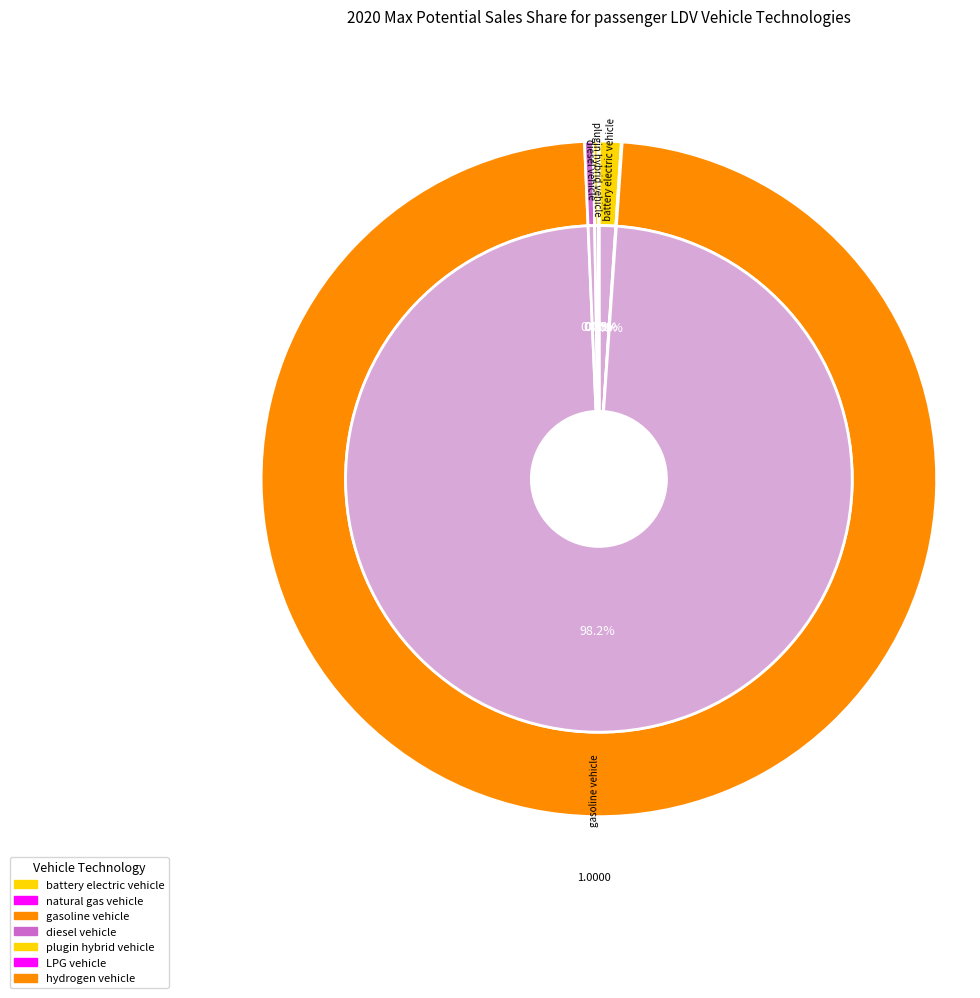

Does gasoline vehicle represent more than half of the total?

Yes